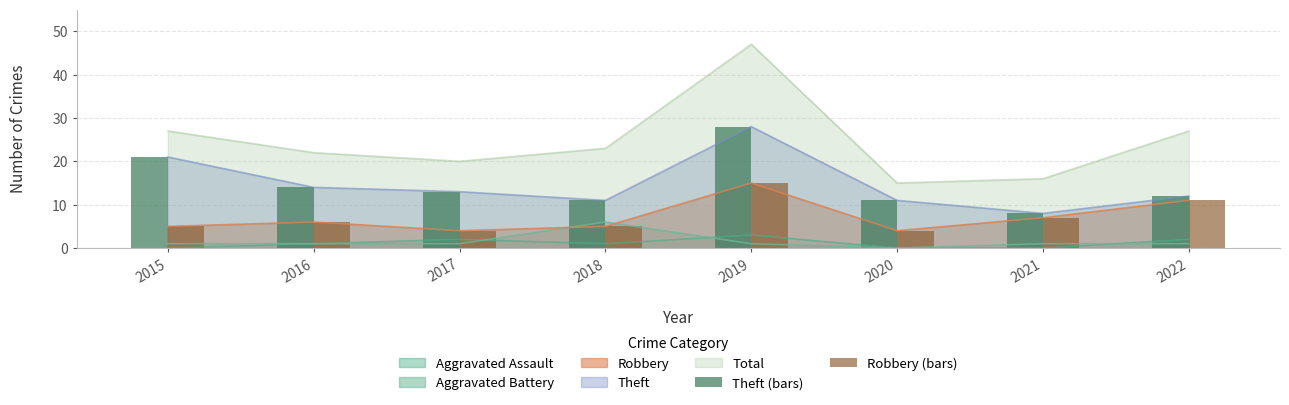

The Robbery series shows 23 at 2019. True or false?

False